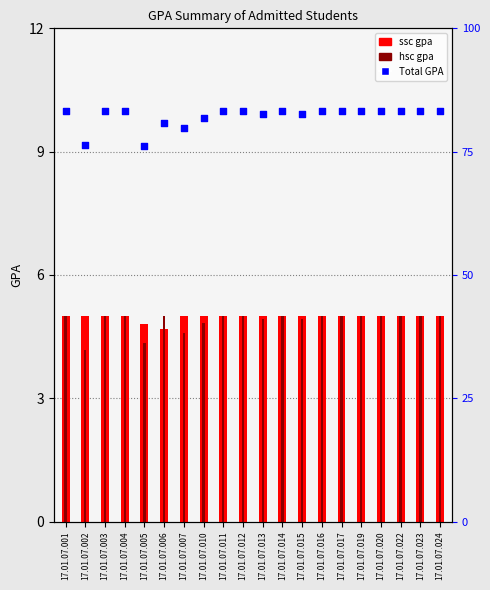

Is the value of Total GPA at 17.01.07.012 greater than the value of hsc gpa at 17.01.07.010?

Yes